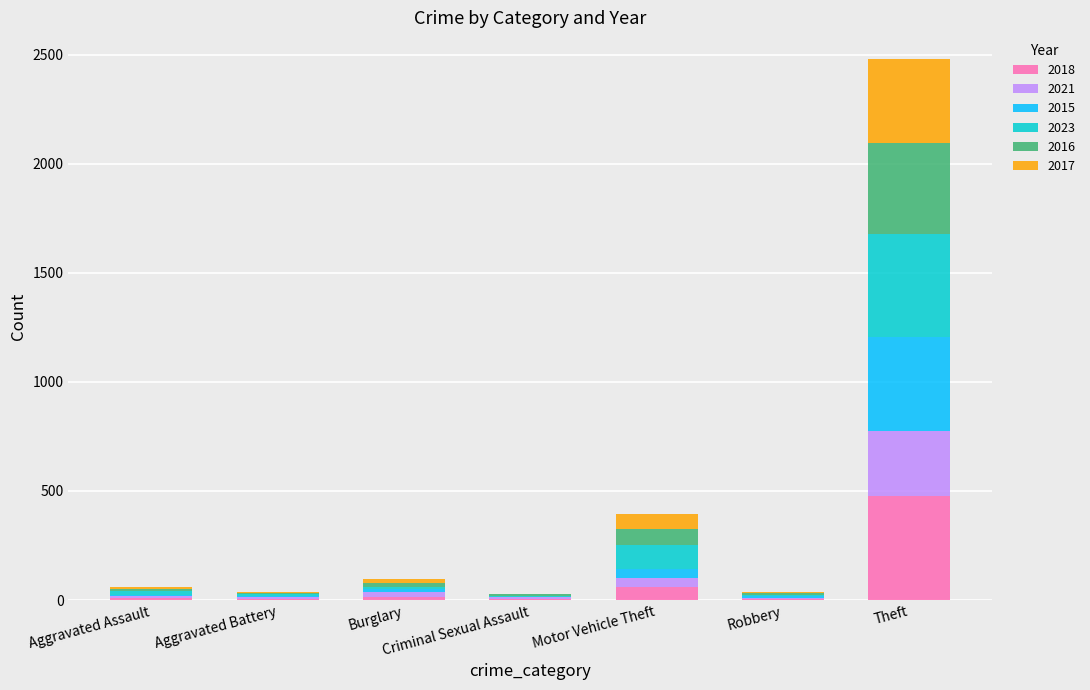

Does the chart contain stacked bars?

Yes